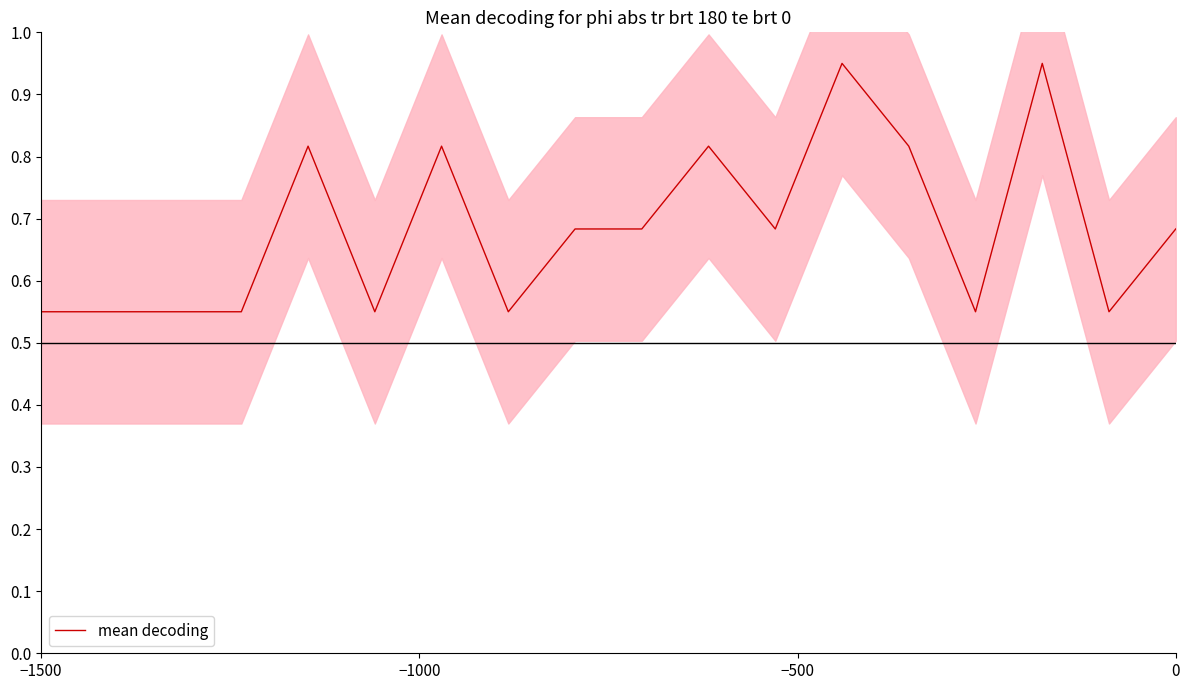

What is the sum of all values?

12.3